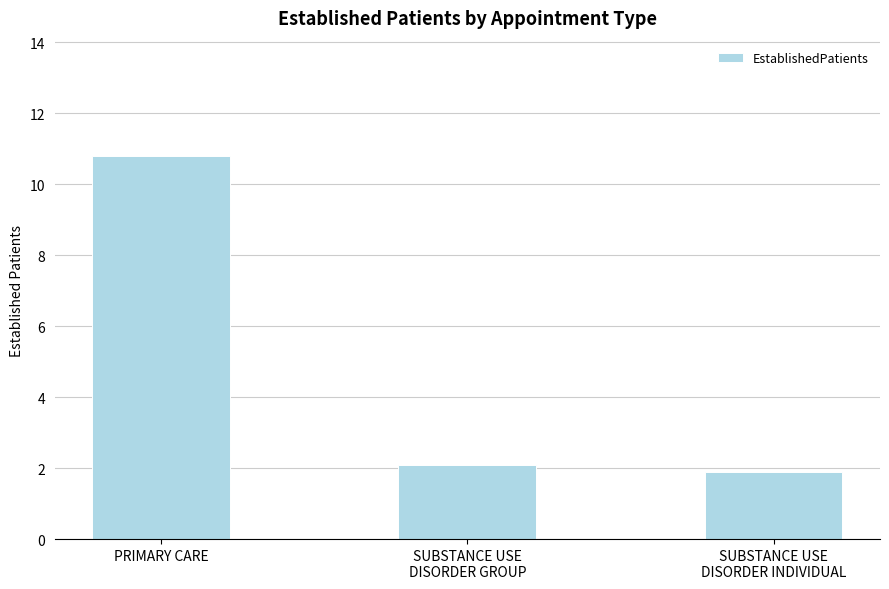

What is the value of the 1st bar from the left?

10.8